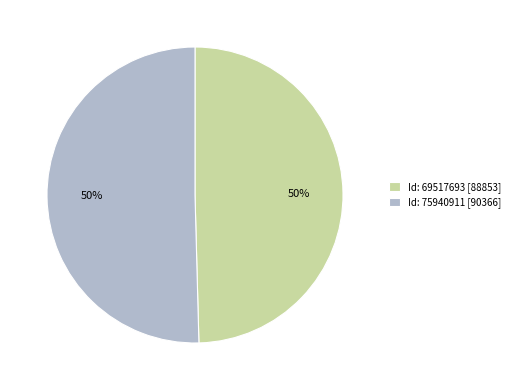

To the nearest percent, what is the average slice percentage?

50%